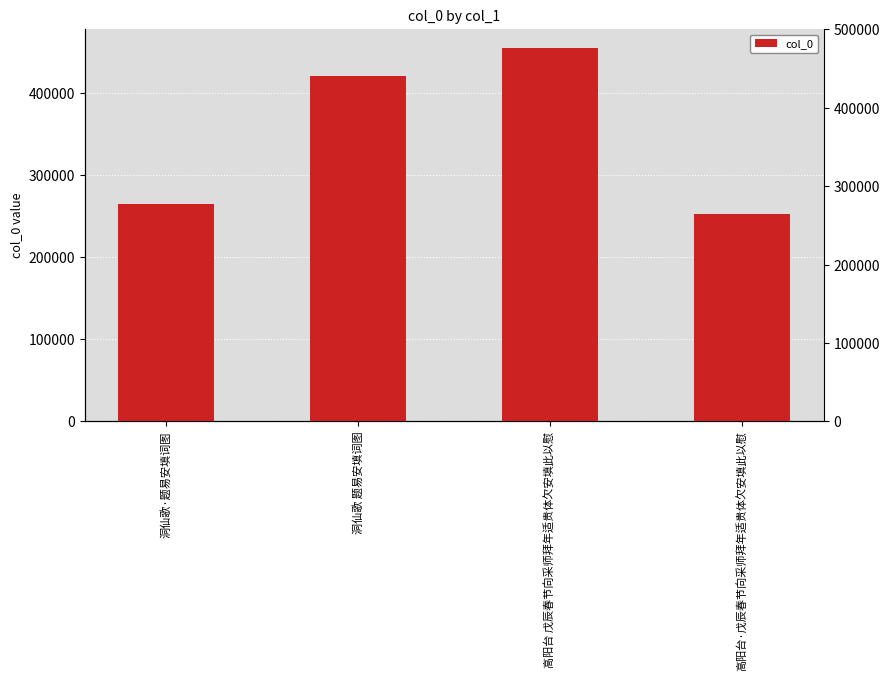

What is the minimum value shown in the chart?

252199